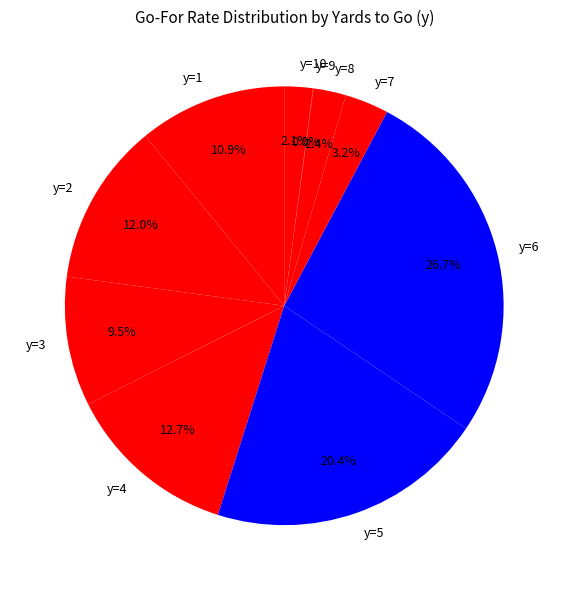

To the nearest percent, what is the difference between the y=6 and y=2 slice percentages?

15%